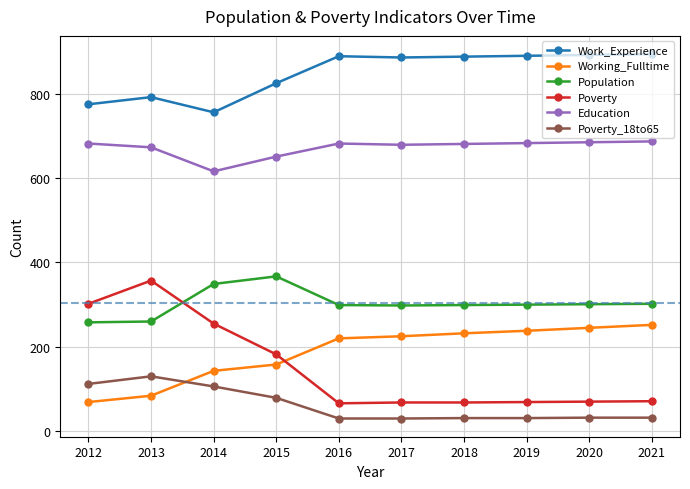

Which series has the largest range (max minus min)?

Poverty